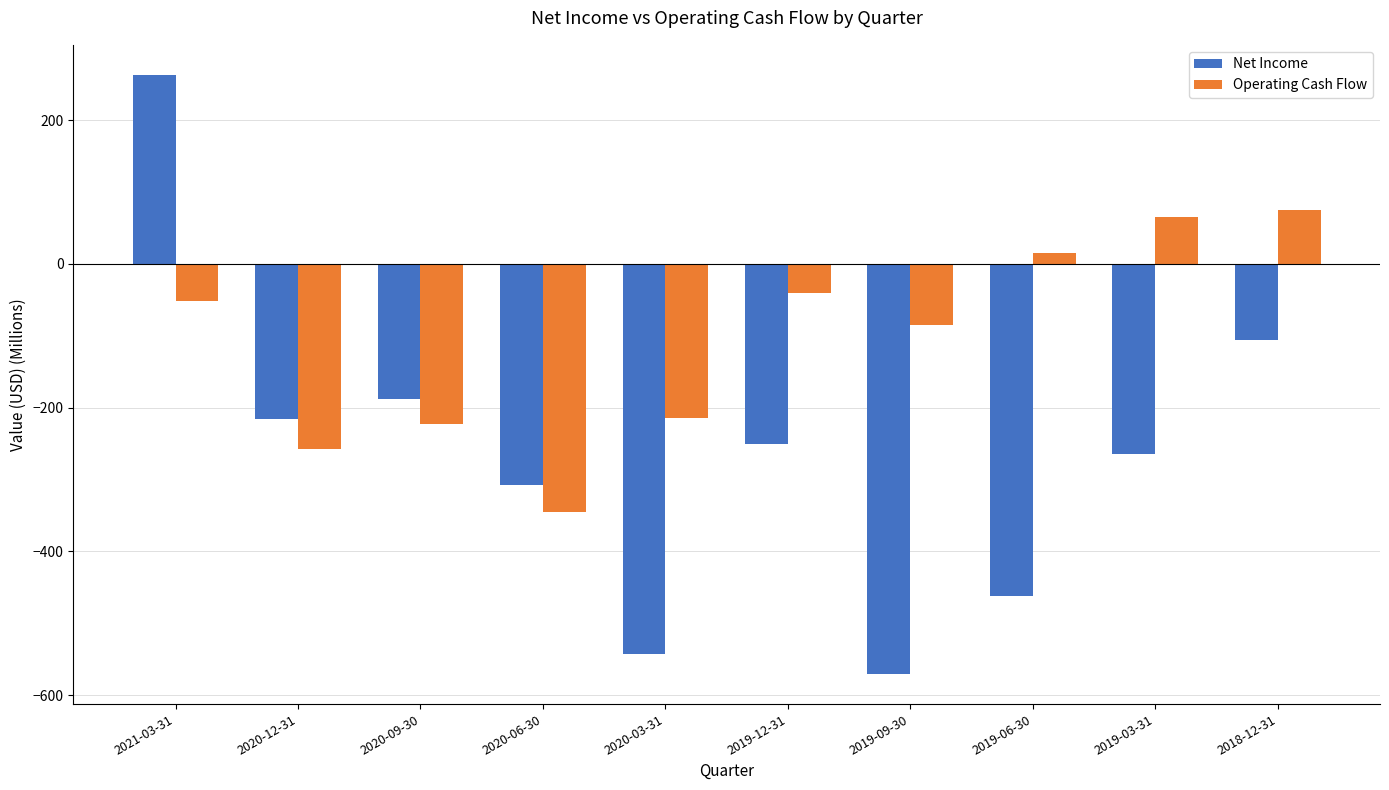

Rank the series at 2019-06-30 from lowest to highest value.

Net Income, Operating Cash Flow